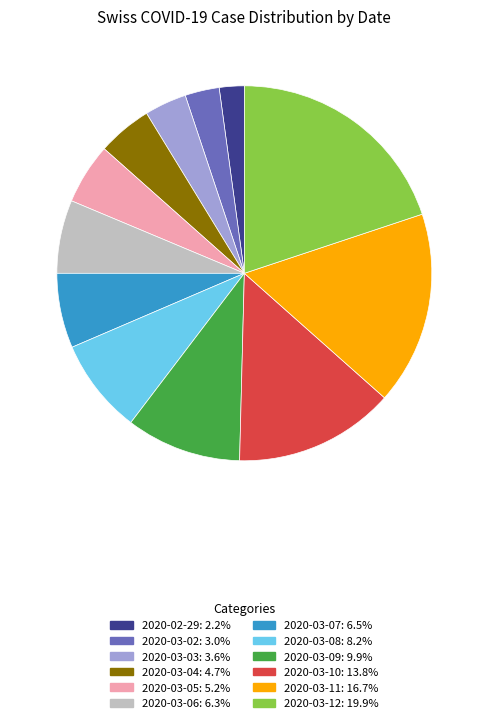

Does 2020-03-02 account for over 50% of the chart?

No